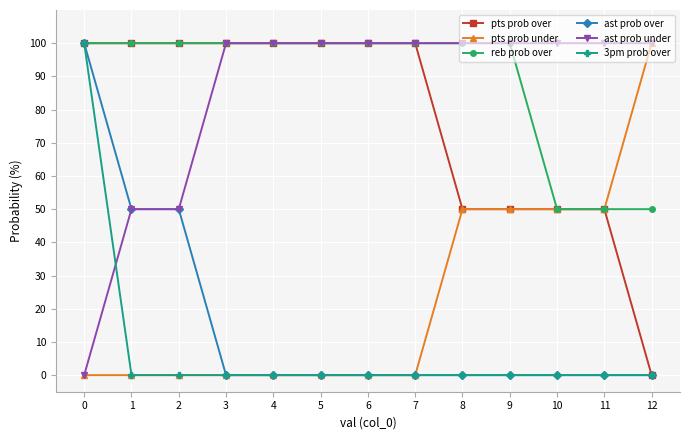

What is the maximum value for pts prob over?

100